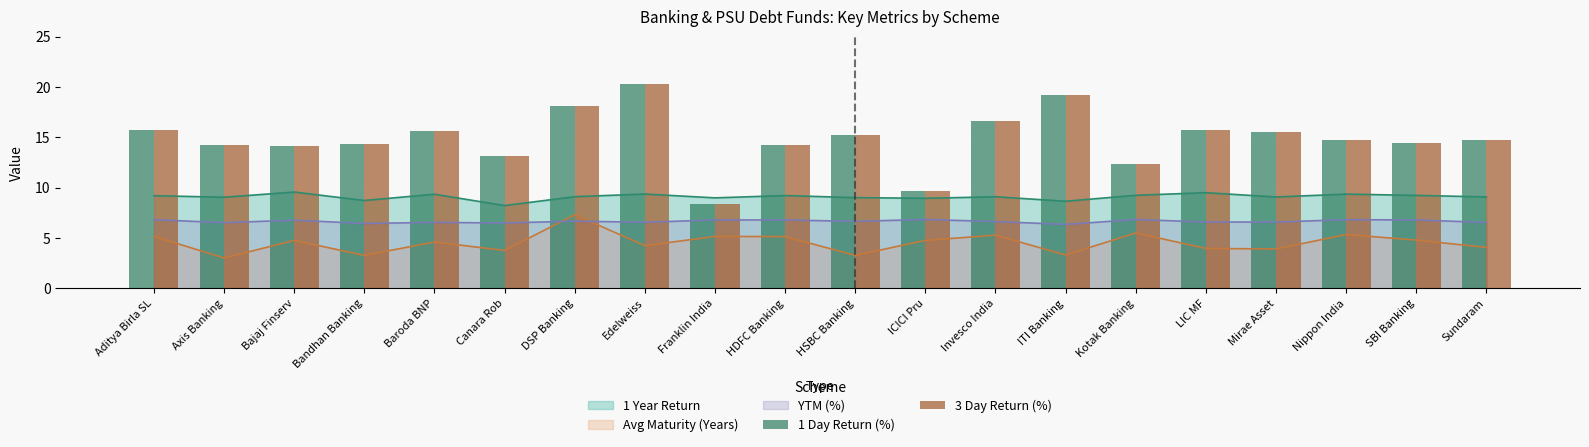

What is the approximate value of Avg Maturity (Years) at Aditya Birla SL?

5.2